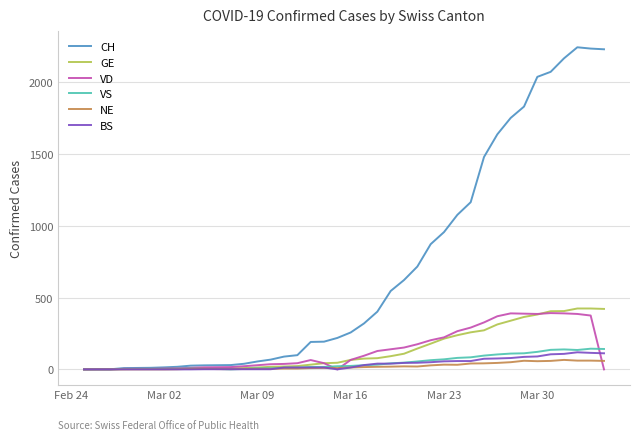

Which series has the largest total across all categories?

CH